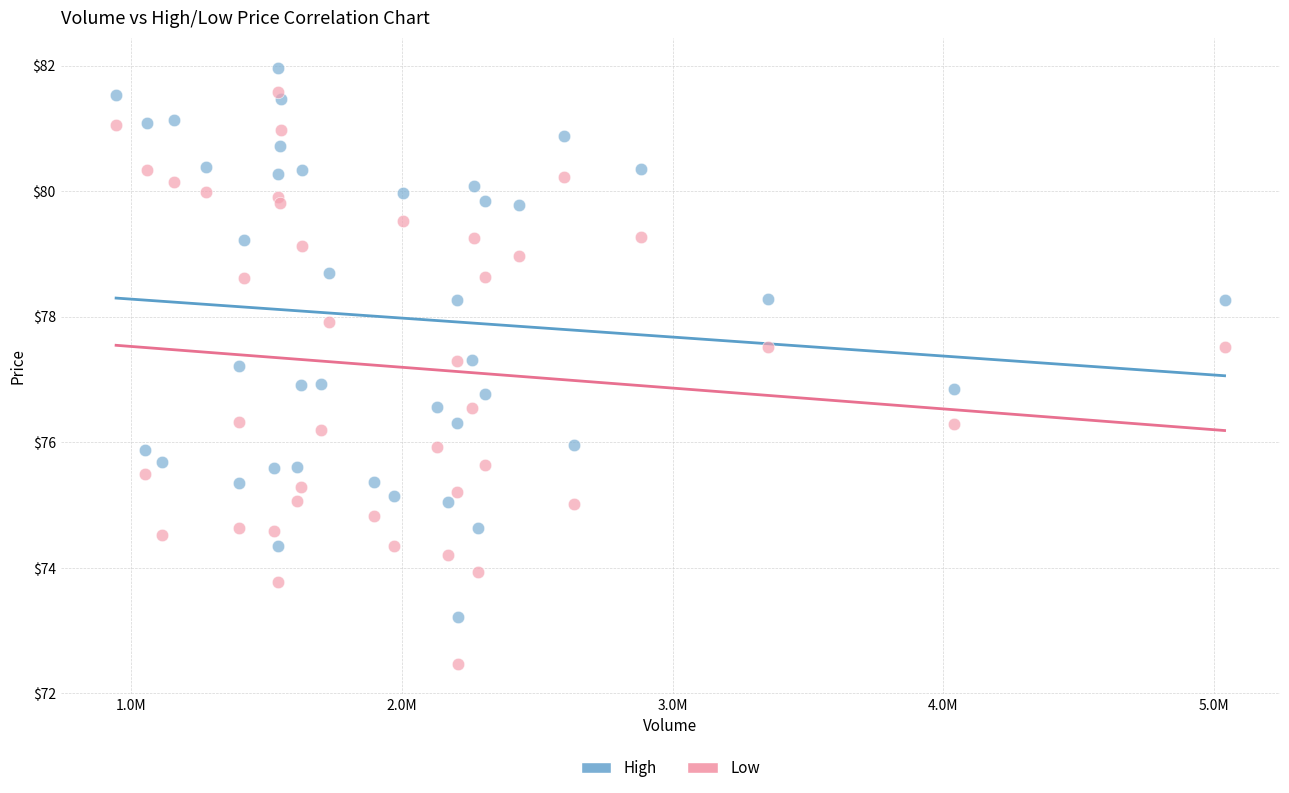

What is the X range (max minus min) for the scatter plot?

4094700.0